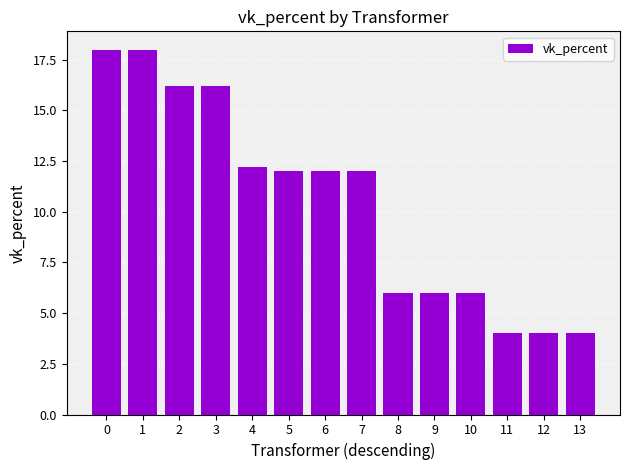

What is the difference between the maximum and minimum values?

14.0